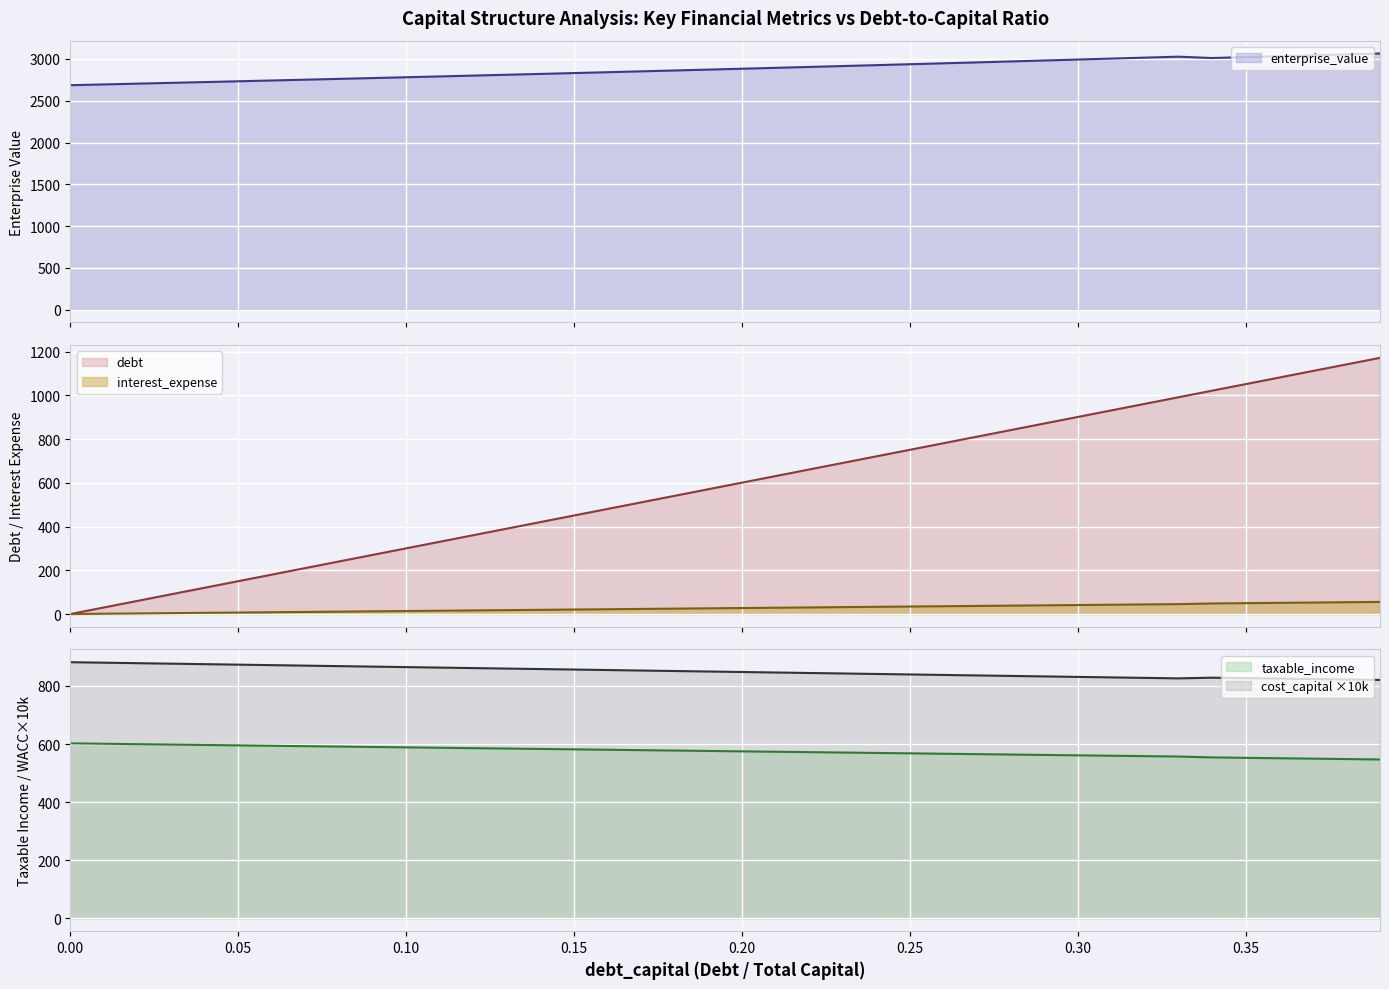

The cost_capital ×10k series shows 1440.5 at 0.00. True or false?

False